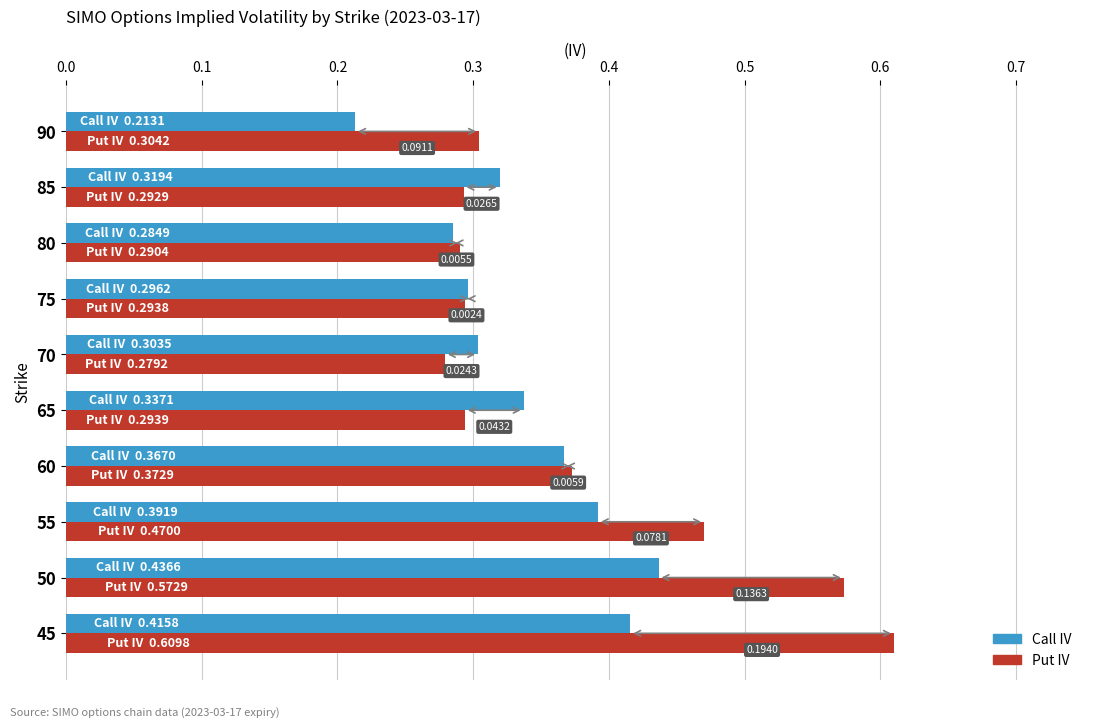

What are all the series names shown in the legend?

Call IV, Put IV